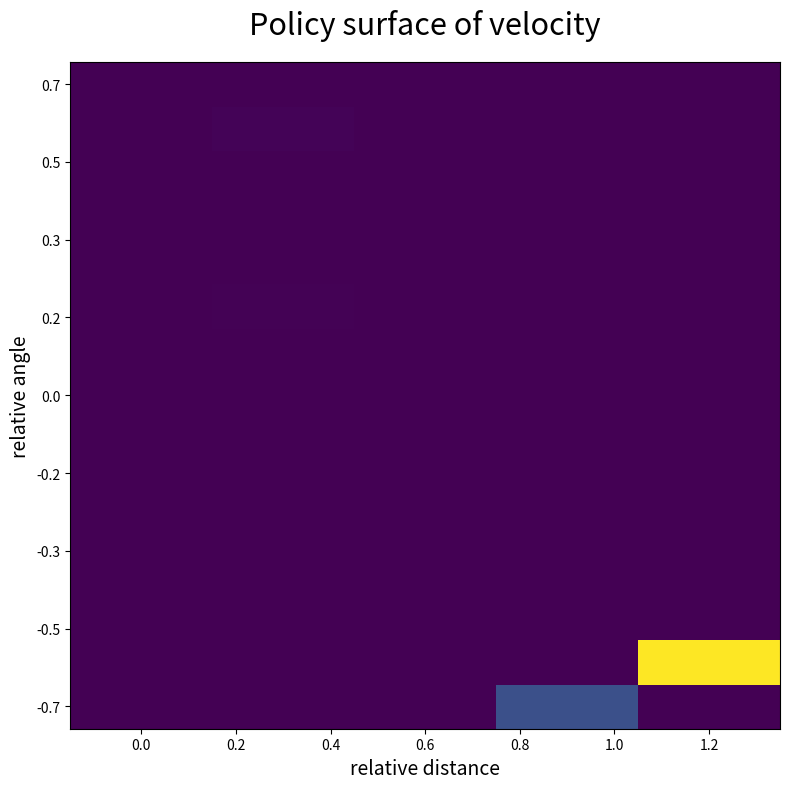

Count the number of categories in the chart.

5